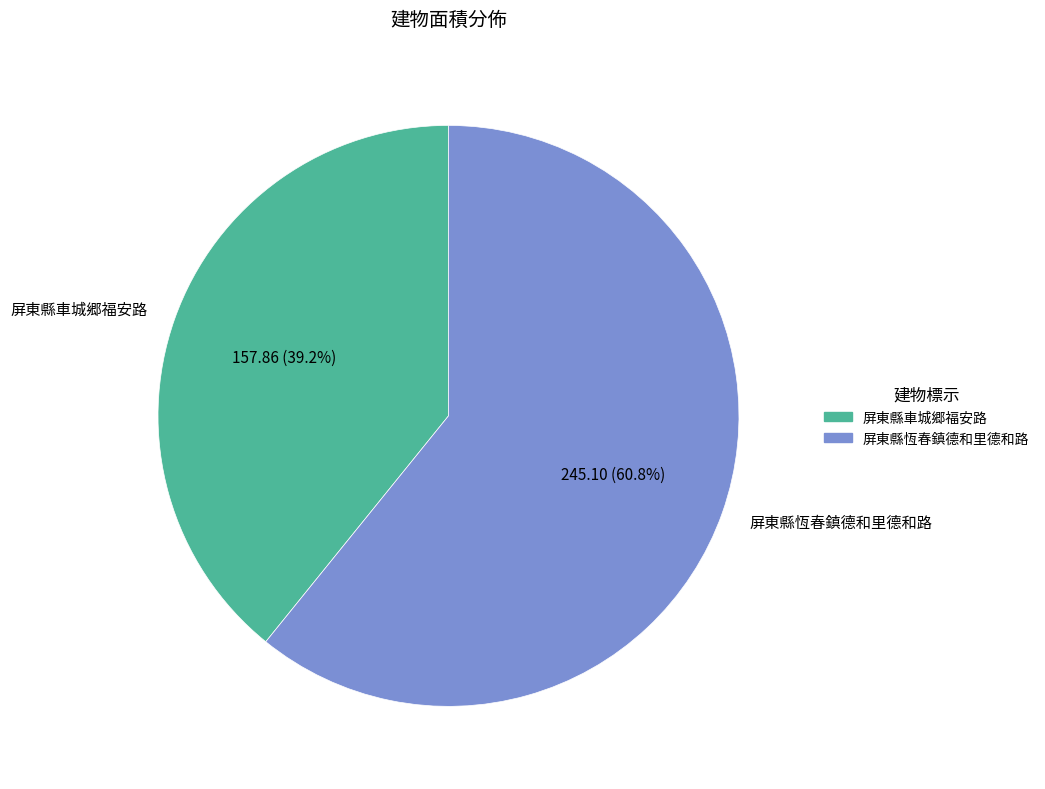

To the nearest percent, what is the combined percentage of 屏東縣車城郷福安路 and 屏東縣恆春鎮德和里德和路?

100%